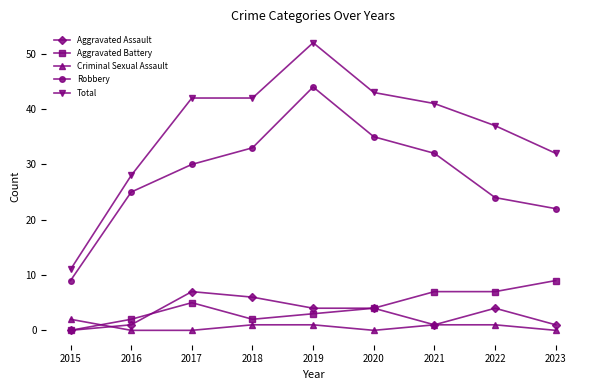

Which category has the highest value in the Aggravated Assault series?

2017